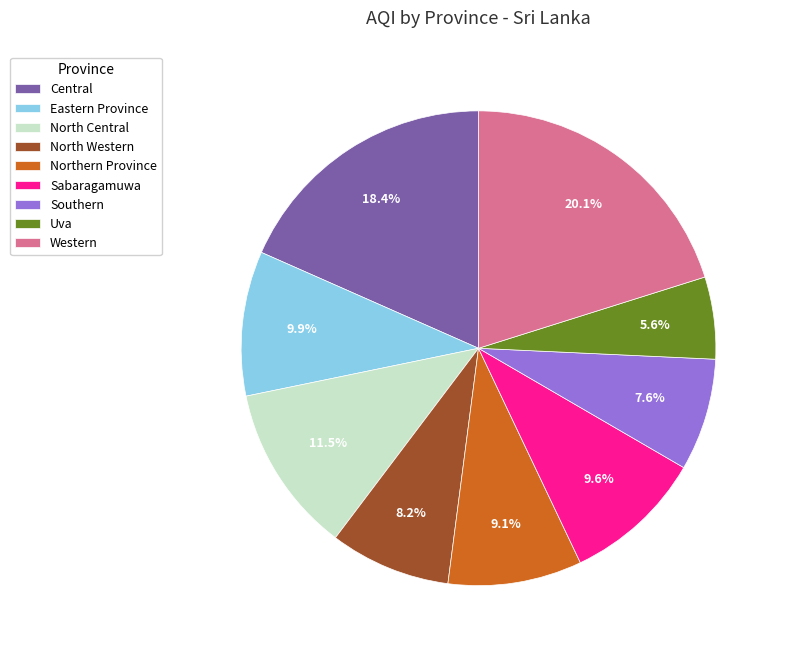

Does Northern Province account for over 50% of the chart?

No